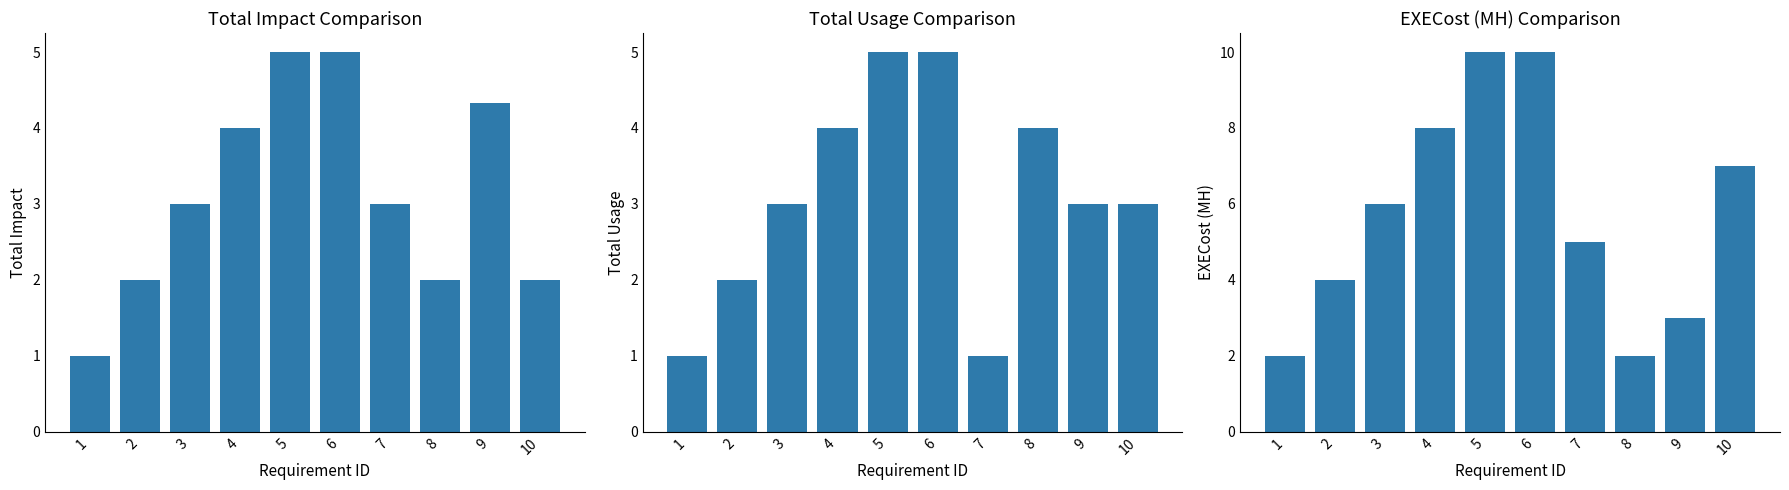

What is the difference between the Total Usage values at 10 and 6?

2.0